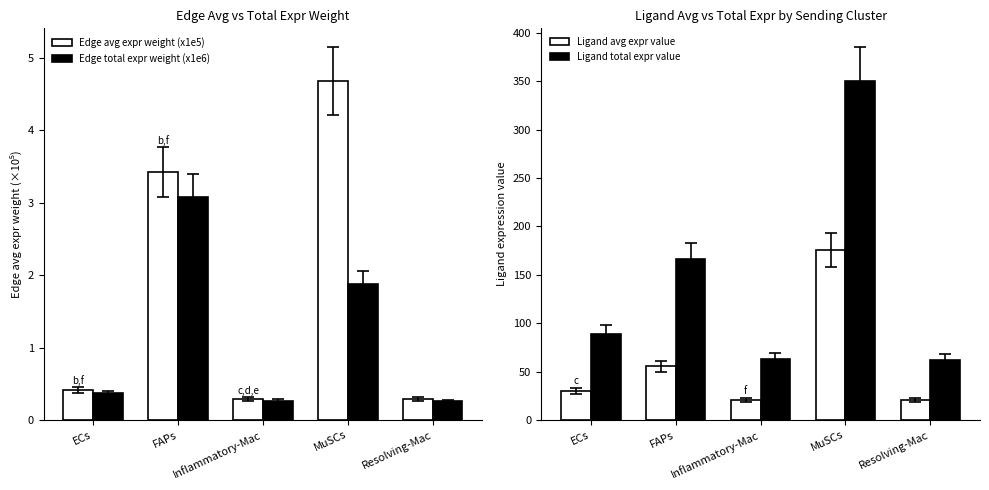

Reading left to right, list all the values displayed in this chart.

Edge avg expr weight (x1e5): 0.4	3.4	0.3	4.7	0.3
Edge total expr weight (x1e6): 0.4	3.1	0.3	1.9	0.3
Ligand avg expr value: 29.7	55.4	20.8	175.2	20.6
Ligand total expr value: 89.1	166.2	62.4	350.4	61.9